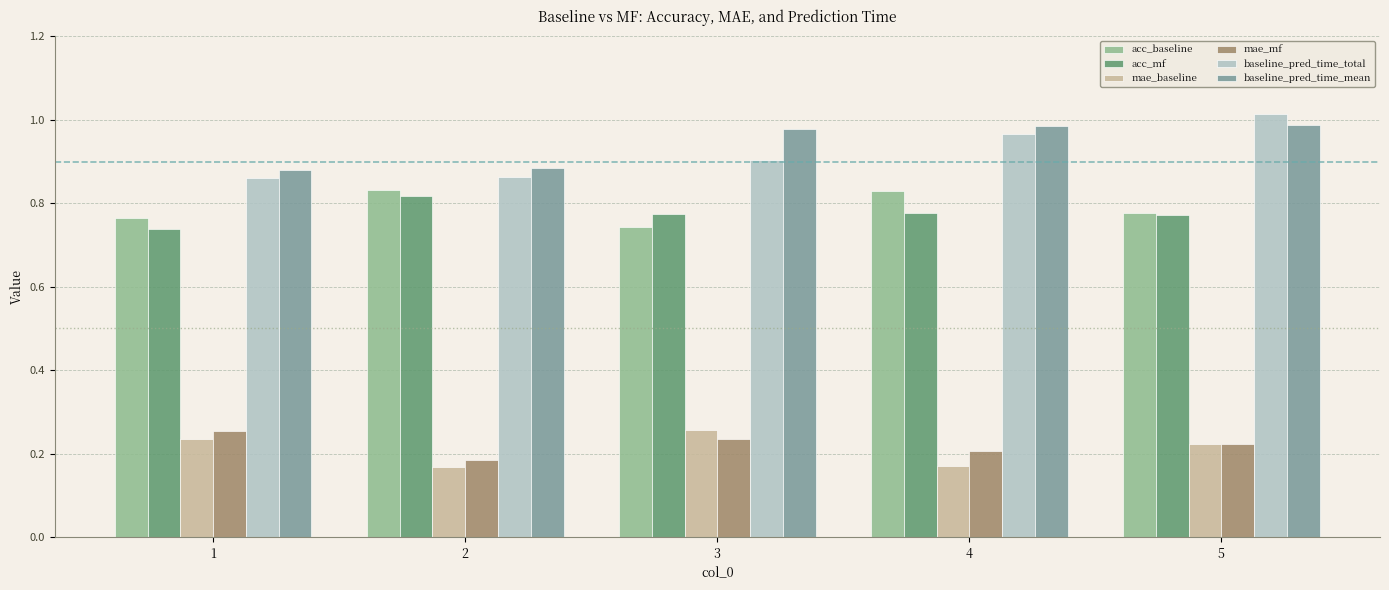

At how many categories does at least one series exceed 0?

5